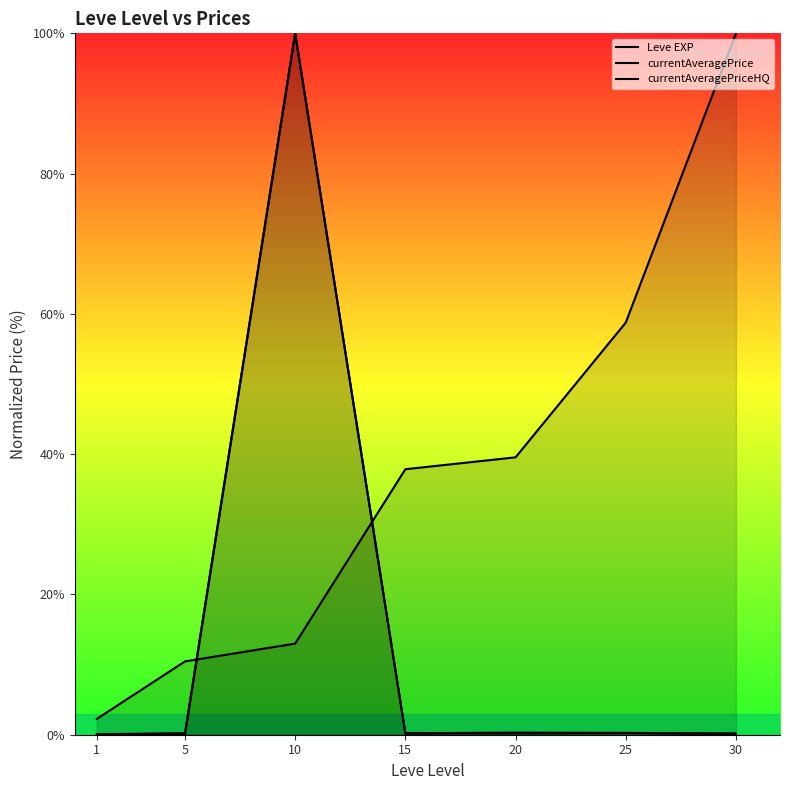

The Leve EXP series shows 18.7 at 5. True or false?

False